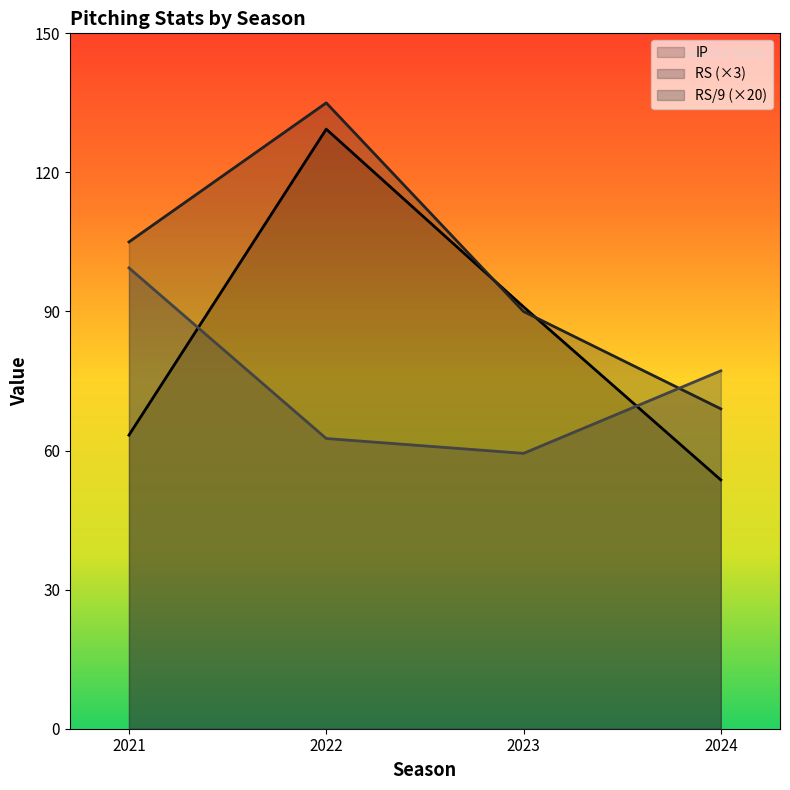

What are all the series names shown in the legend?

IP, RS (×3), RS/9 (×20)